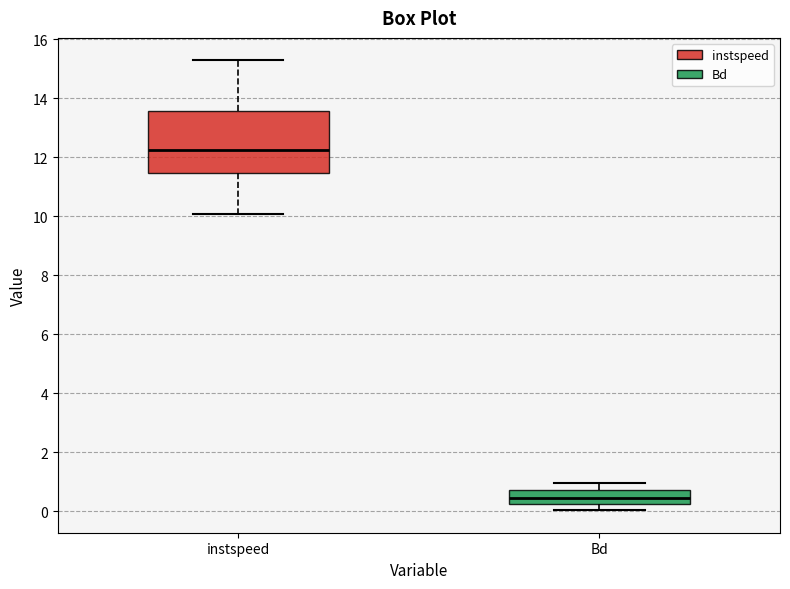

Reading left to right, read every box against the y-axis: the position of its median line, the range the box covers, and the ends of its whiskers. The values are not printed on the chart, so give them approximately, as read against the axis.

instspeed: median 12.2, box 11.4 to 13.6, whiskers 10.0 to 15.2
Bd: median 0.4, box 0.2 to 0.8, whiskers 0.0 to 1.0